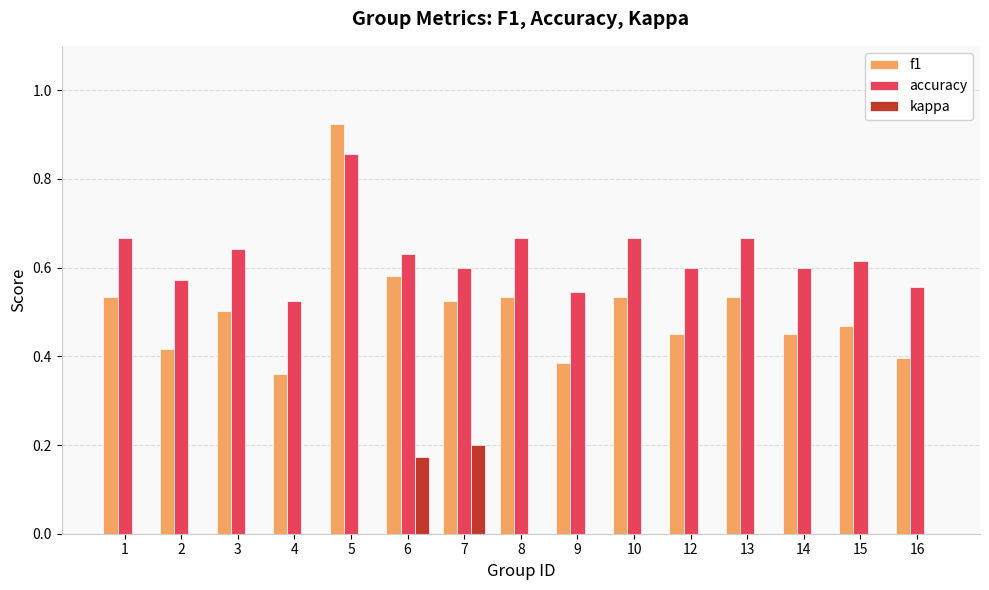

At which label does f1 reach its peak?

5